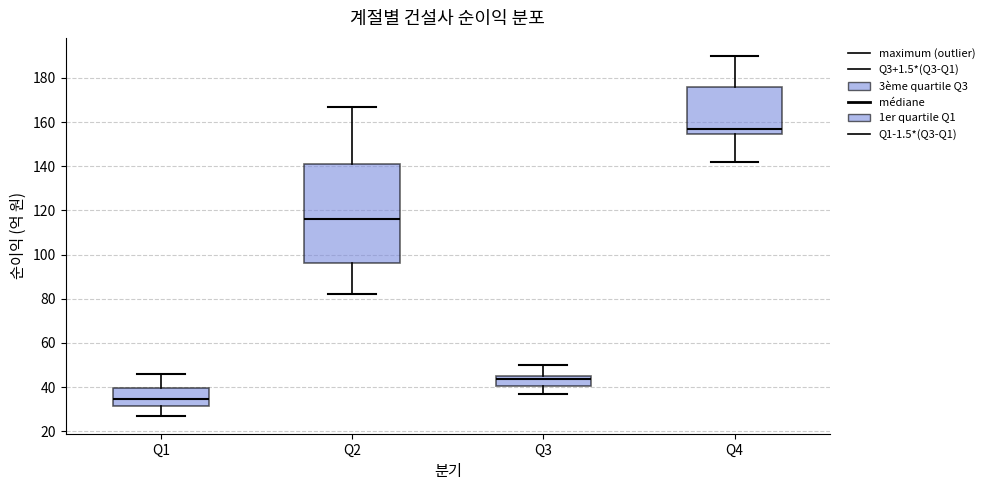

Which box's median line is the lowest?

Q1